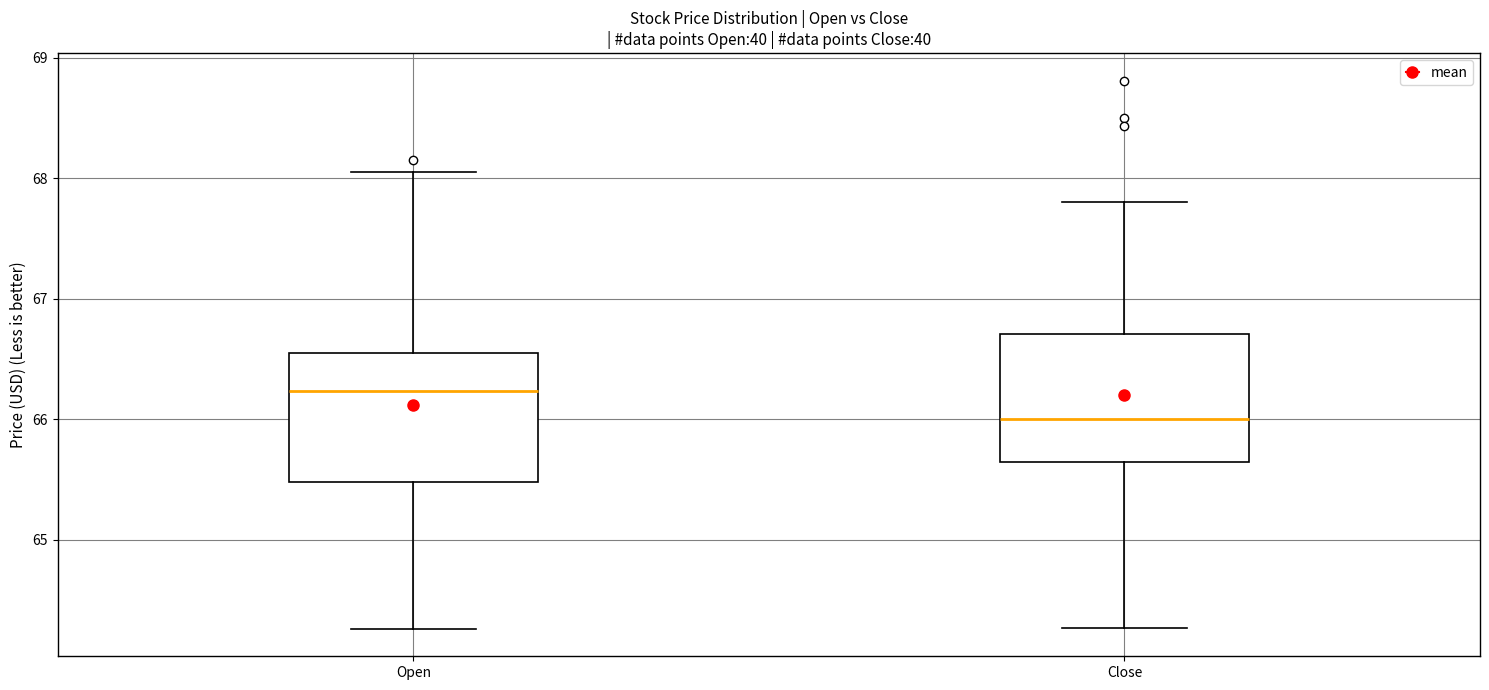

Which box has the highest median line?

Open